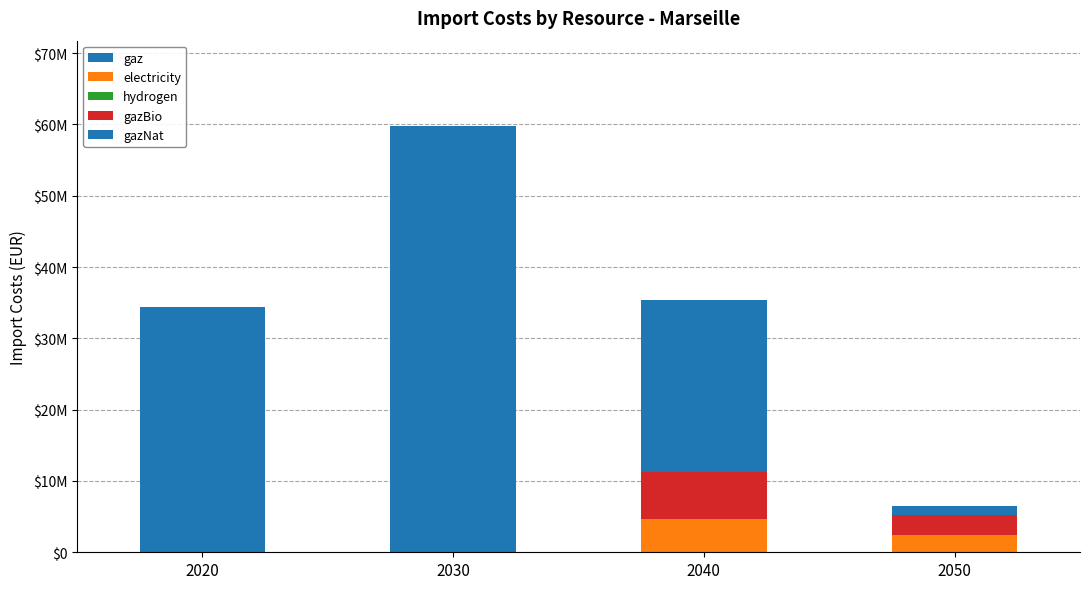

Which series has the largest total across all categories?

gazNat